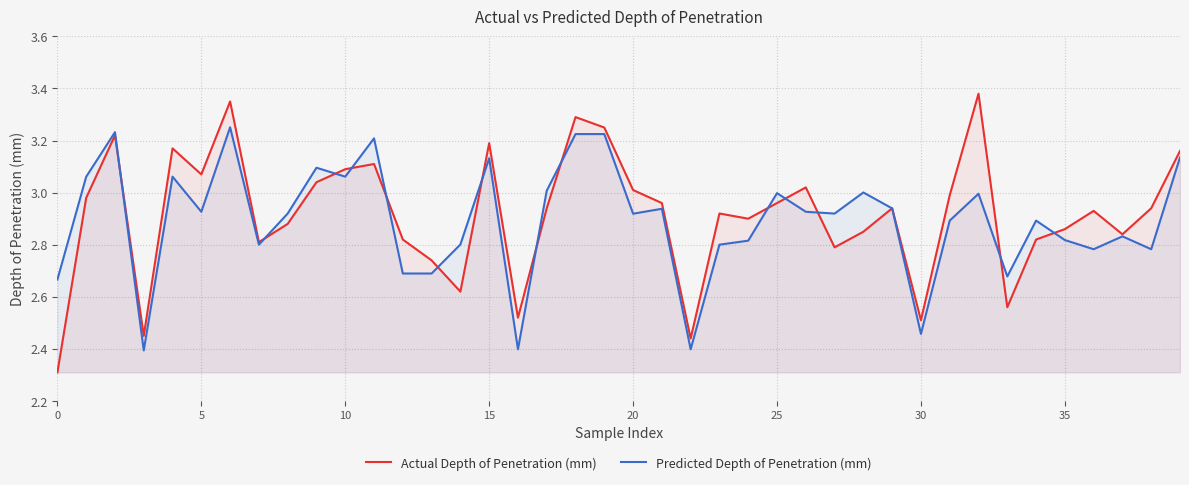

The Actual Depth of Penetration (mm) series shows 4.4 at 25. True or false?

False